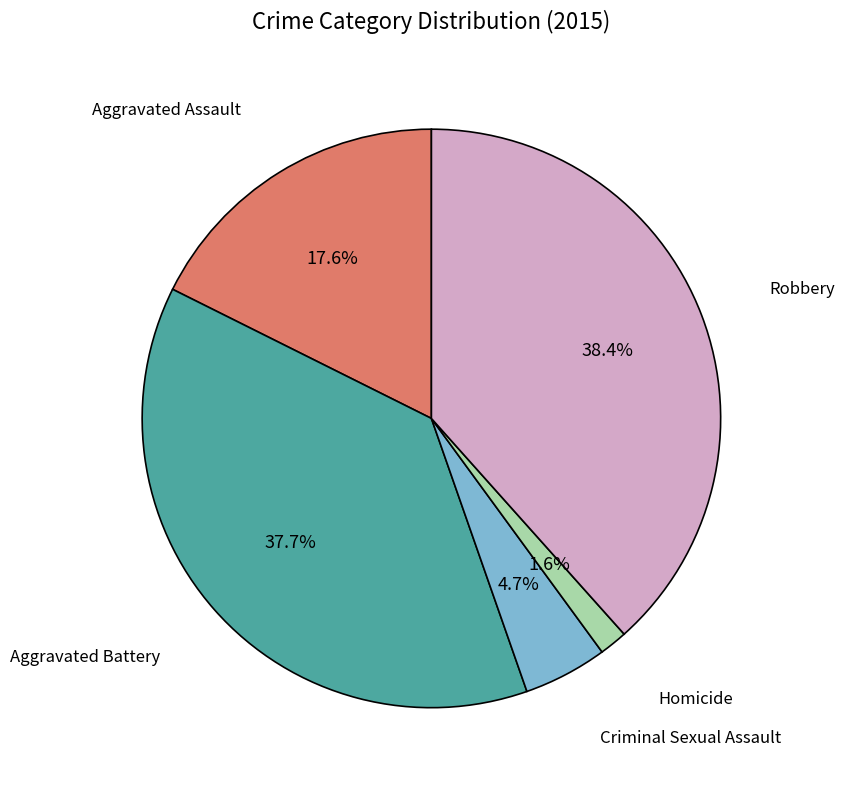

Does any single category account for the majority?

No